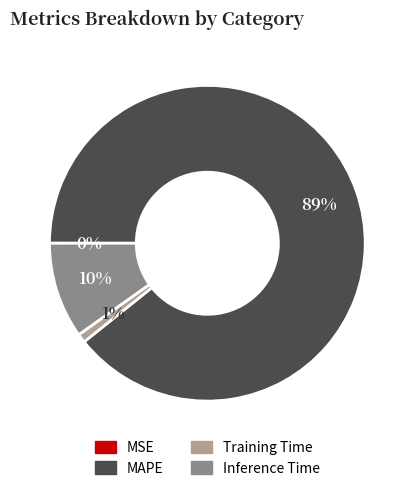

To the nearest percent, what is the combined percentage of Inference Time and Training Time?

11%